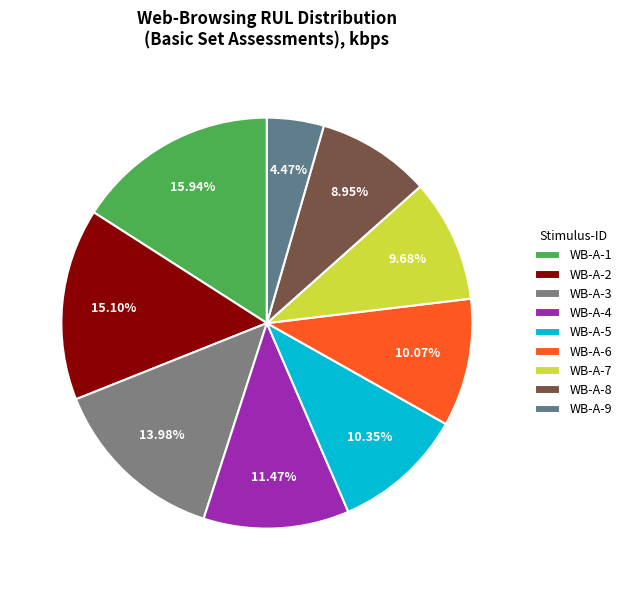

What percentage is the WB-A-6 slice, to the nearest percent?

10%